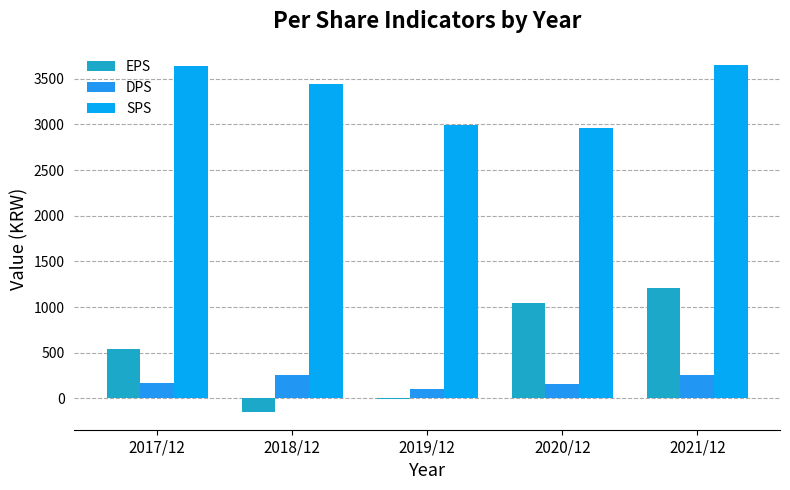

How many distinct data groups are displayed?

3